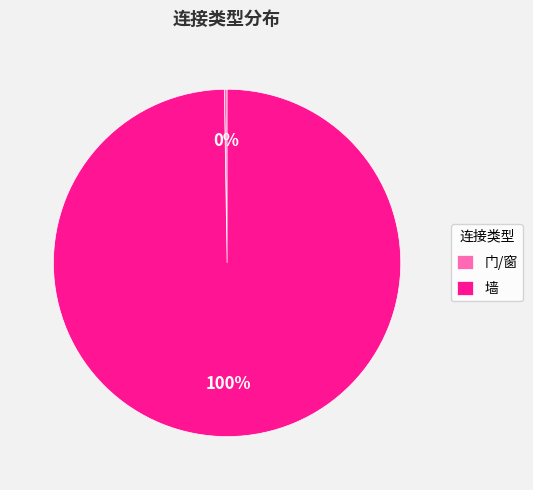

What is the largest slice in the pie chart?

墙